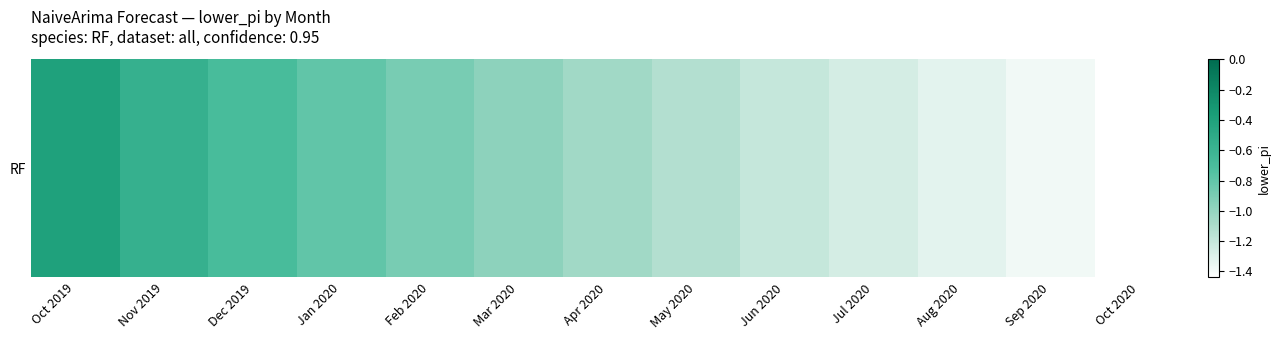

Reading left to right, what are all the values shown in this chart?

Oct 2019=-0.4	Nov 2019=-0.6	Dec 2019=-0.7	Jan 2020=-0.8	Feb 2020=-0.9	Mar 2020=-1.0	Apr 2020=-1.1	May 2020=-1.1	Jun 2020=-1.2	Jul 2020=-1.3	Aug 2020=-1.3	Sep 2020=-1.4	Oct 2020=-1.4